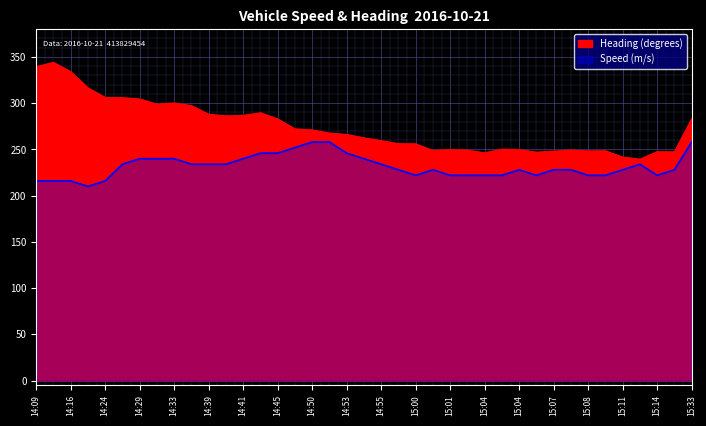

Reading left to right, extract all data points from this chart.

Speed (m/s): 216.0	216.0	216.0	210.0	216.0	234.0	240.0	240.0	240.0	234.0	234.0	234.0	240.0	246.0	246.0	252.0	258.0	258.0	246.0	240.0	234.0	228.0	222.0	228.0	222.0	222.0	222.0	222.0	228.0	222.0	228.0	228.0	222.0	222.0	228.0	234.0	222.0	228.0	258.0
Heading (degrees): 339.5	344.1	334.0	316.5	306.2	306.0	304.5	298.9	300.2	297.4	288.0	286.3	286.8	289.6	283.0	272.2	271.1	267.7	266.1	262.5	259.5	256.2	256.0	248.8	249.8	249.2	246.3	250.3	249.7	247.0	248.1	249.3	248.3	248.5	241.7	239.4	247.5	247.4	283.1